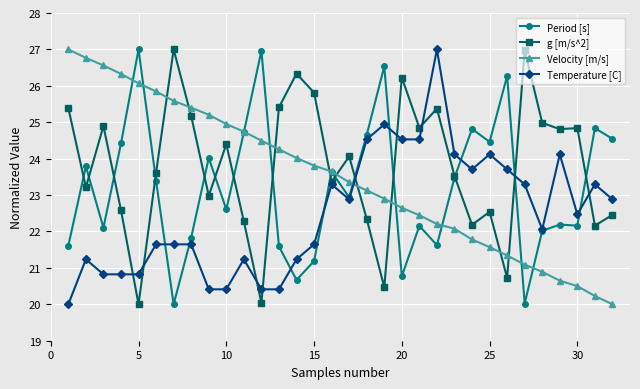

What is the maximum value for Period [s]?

27.0